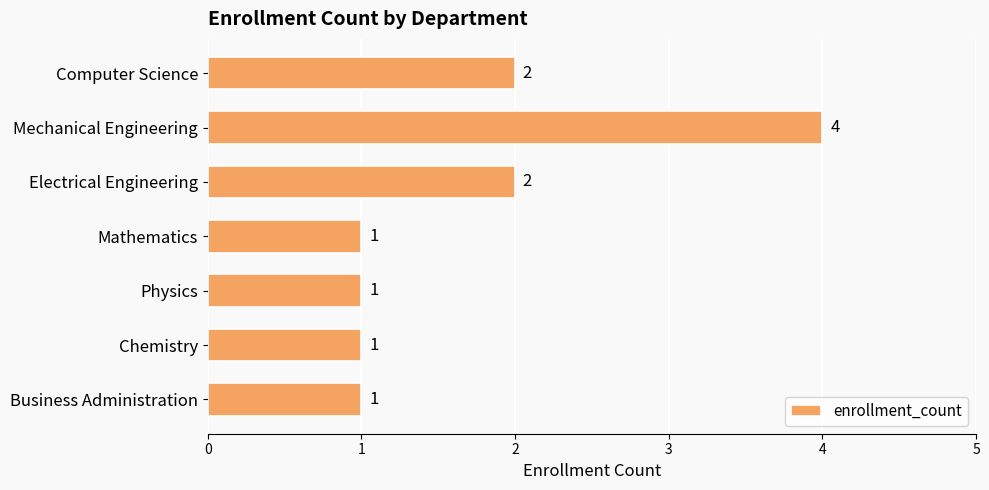

The value at Electrical Engineering is 2. True or false?

True